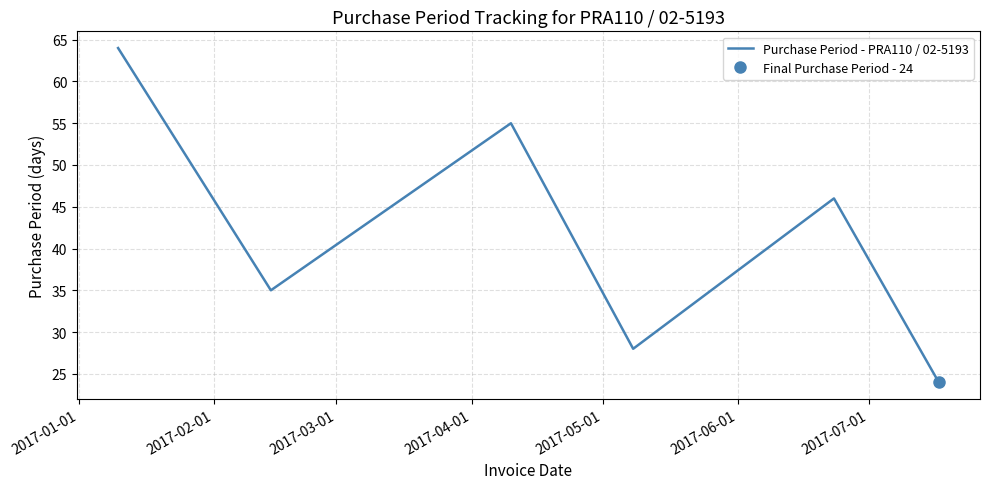

What is the difference between the maximum and minimum values?

40